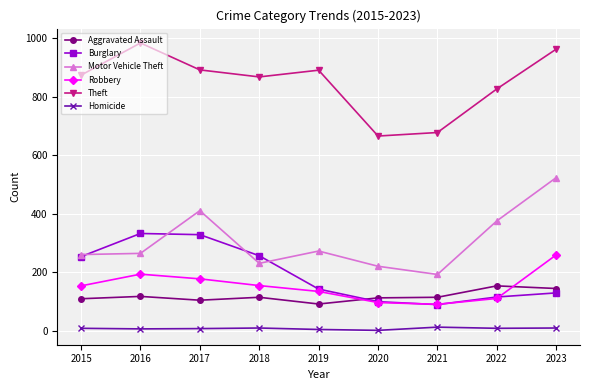

At which label does Robbery reach its peak?

2023